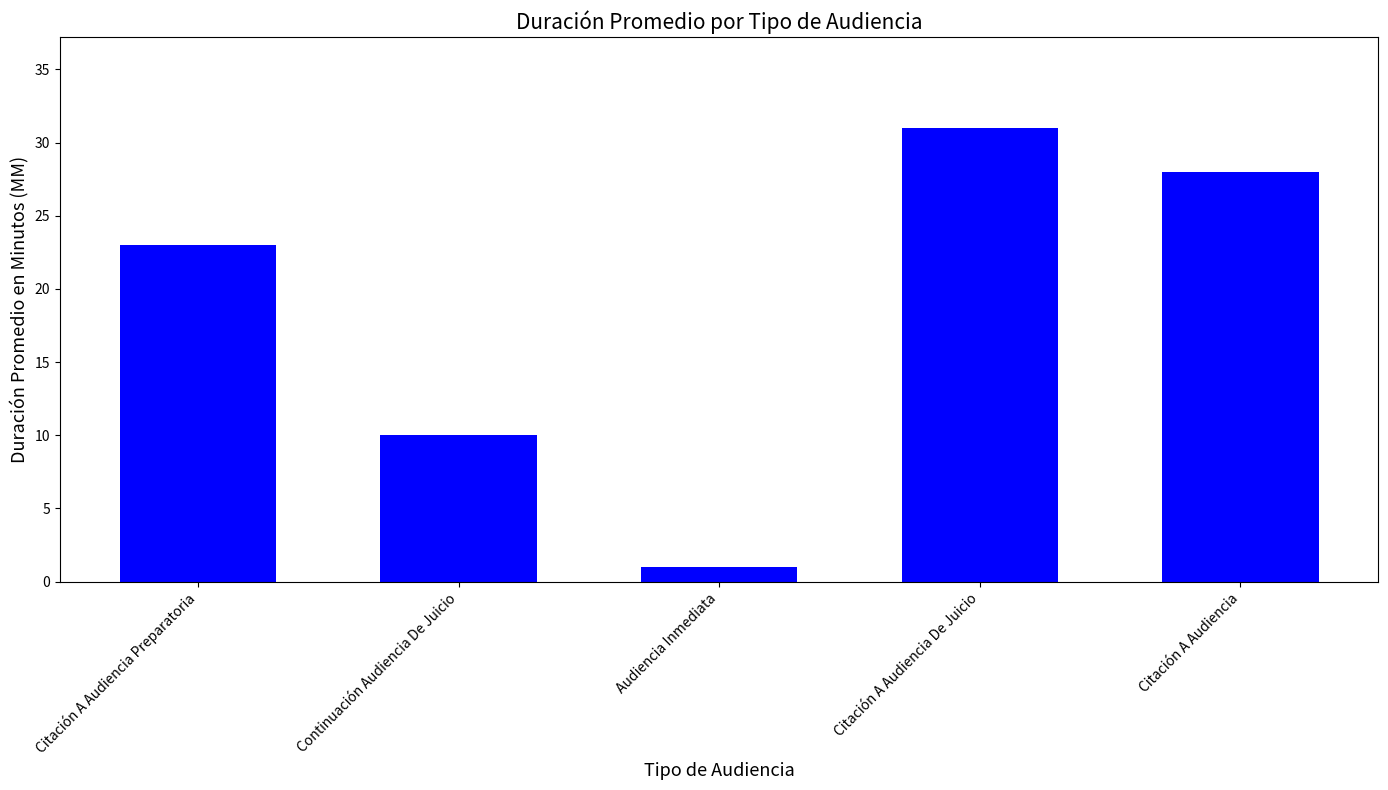

What is the value of the 2nd bar from the left?

10